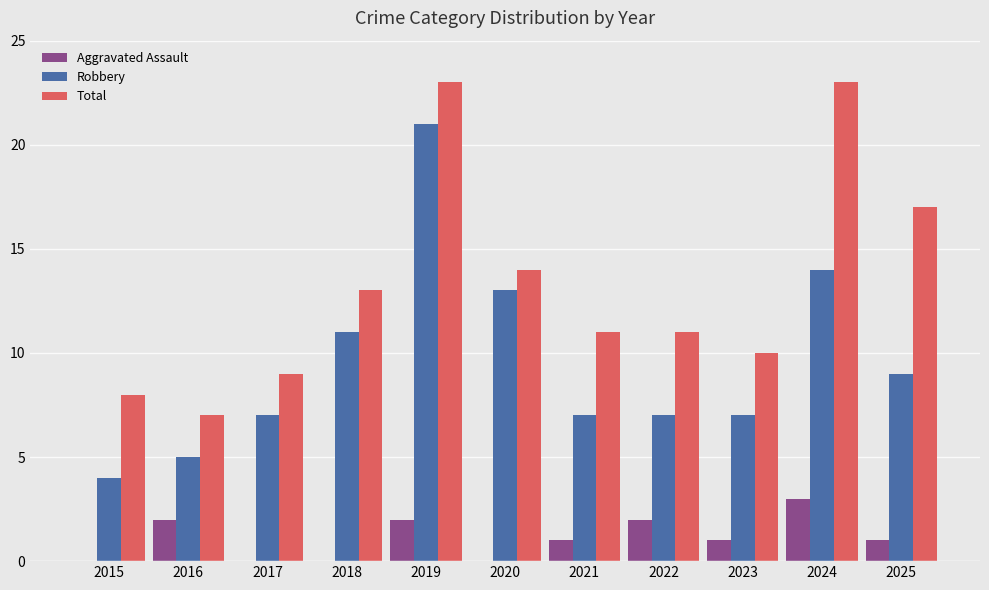

Read the Robbery value at 2016.

5